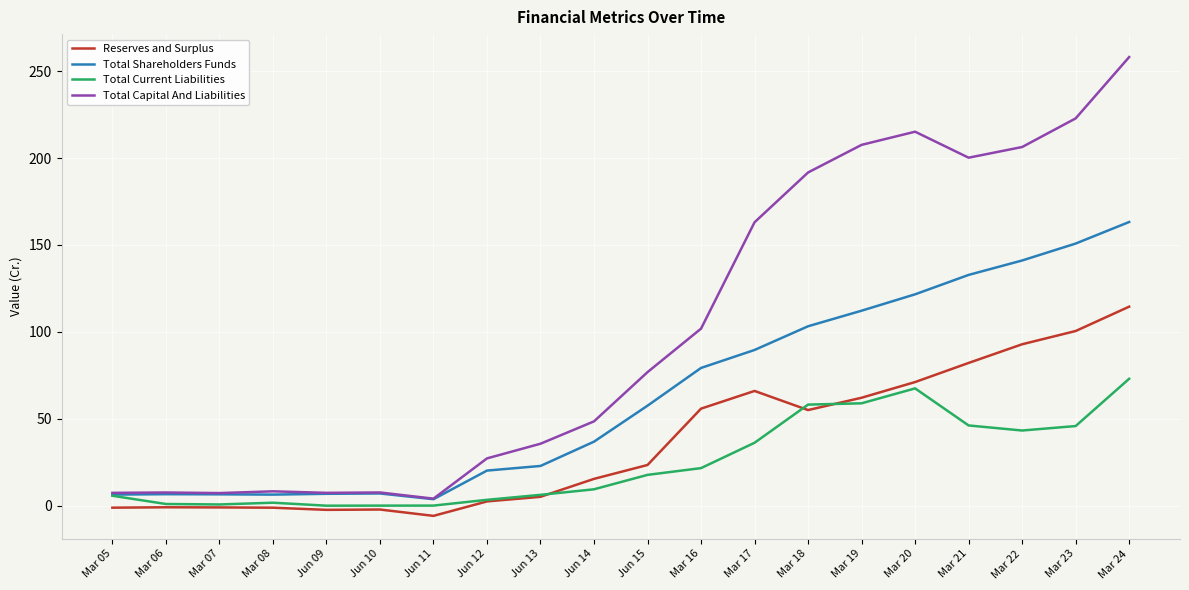

What is the difference between the second highest and minimum values in the Reserves and Surplus series?

106.3